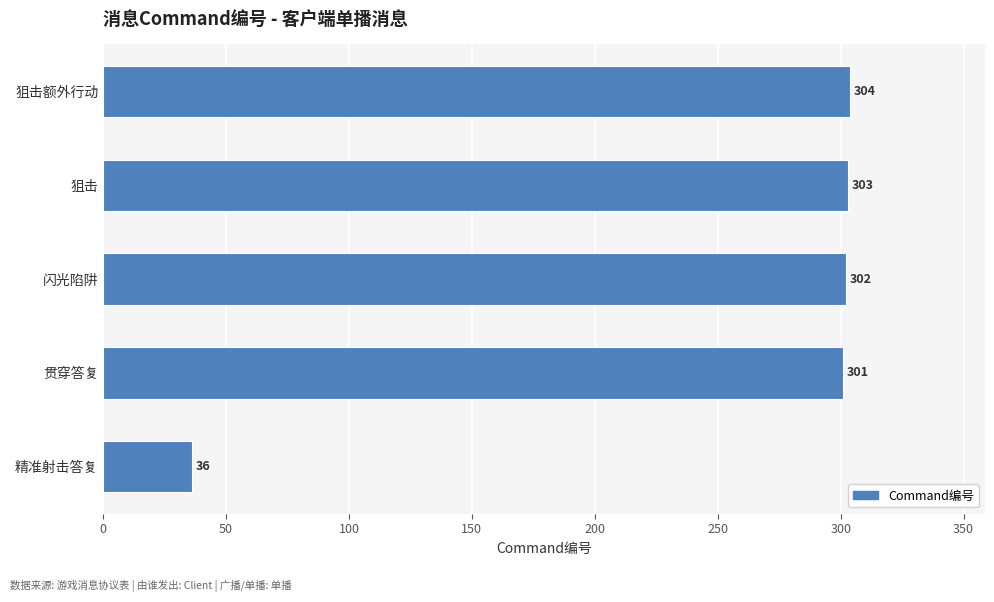

Read the value at 闪光陷阱, to the nearest 10.

300